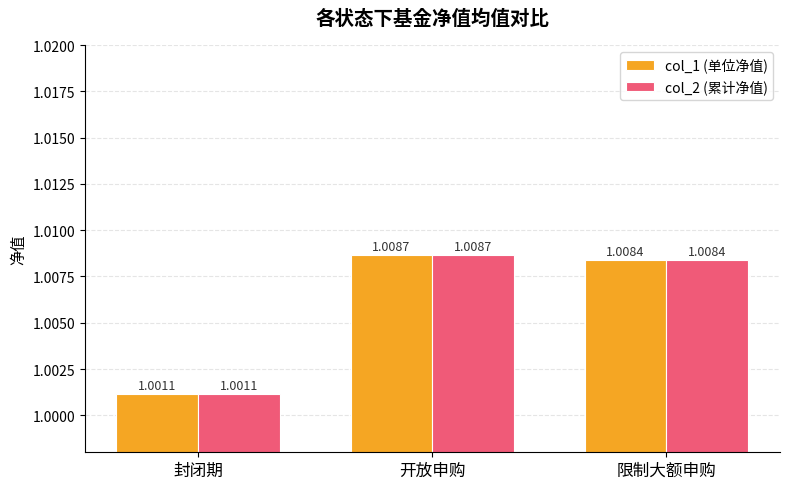

List the labels in order of col_2 (累计净值) value, largest first.

开放申购, 限制大额申购, 封闭期